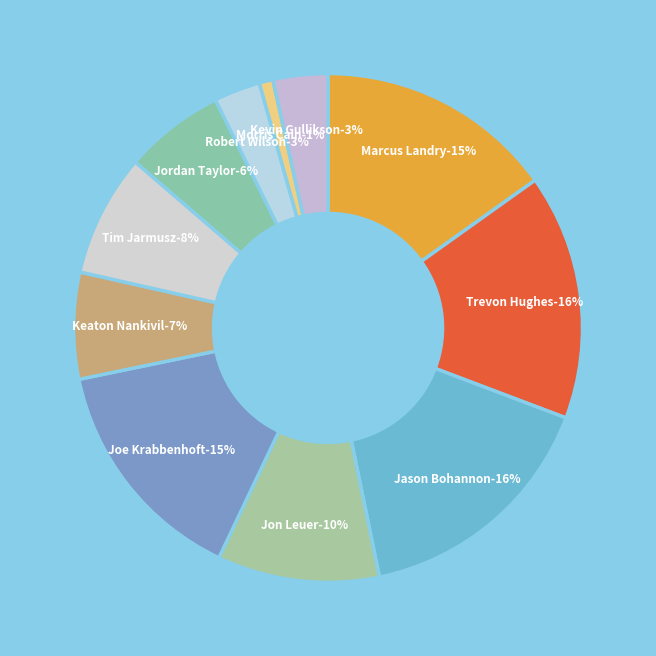

How many slices are in this pie chart?

11